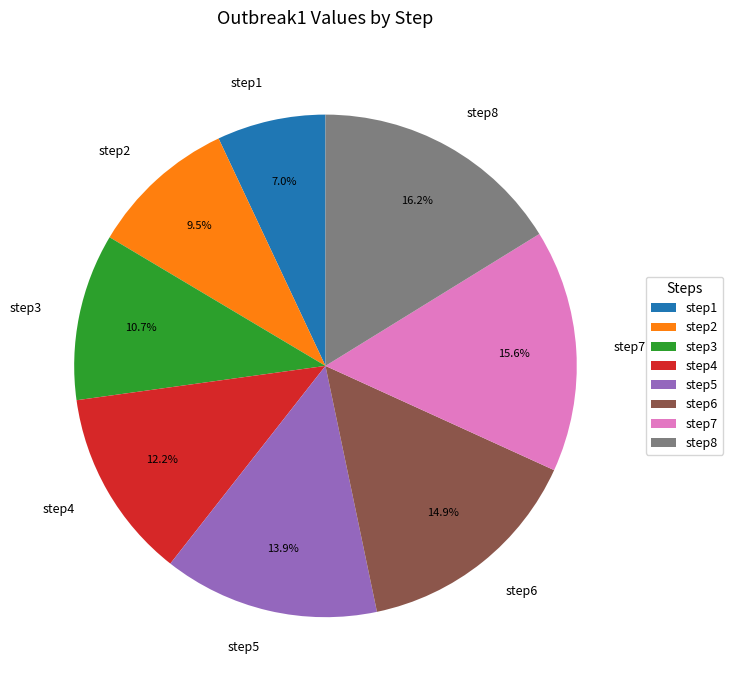

Is there any slice that represents more than half of the pie?

No